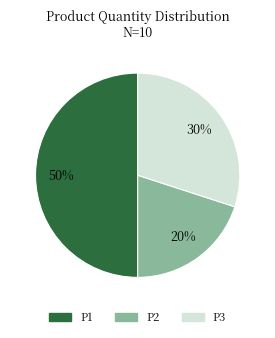

True or false: P1 accounts for 38% of the total.

False